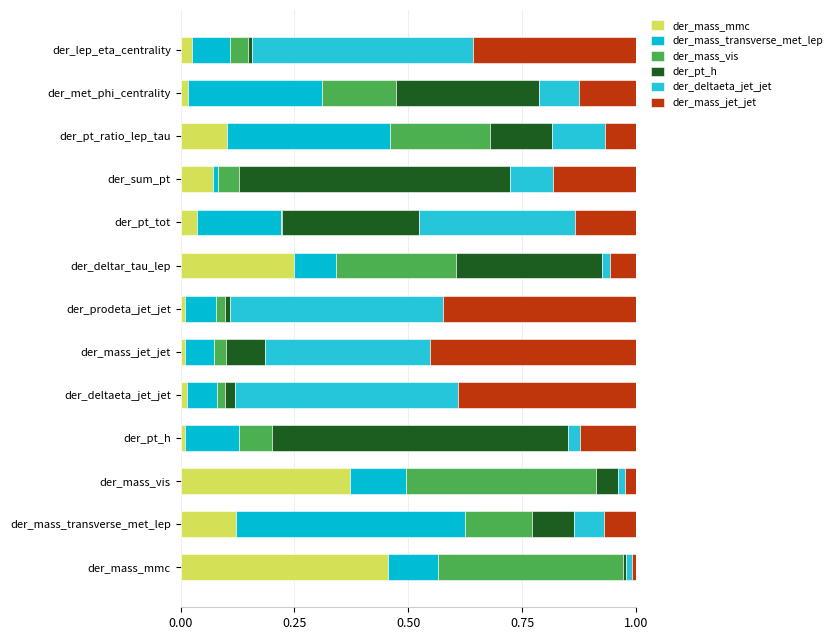

What are all the series names shown in the legend?

der_mass_mmc, der_mass_transverse_met_lep, der_mass_vis, der_pt_h, der_deltaeta_jet_jet, der_mass_jet_jet